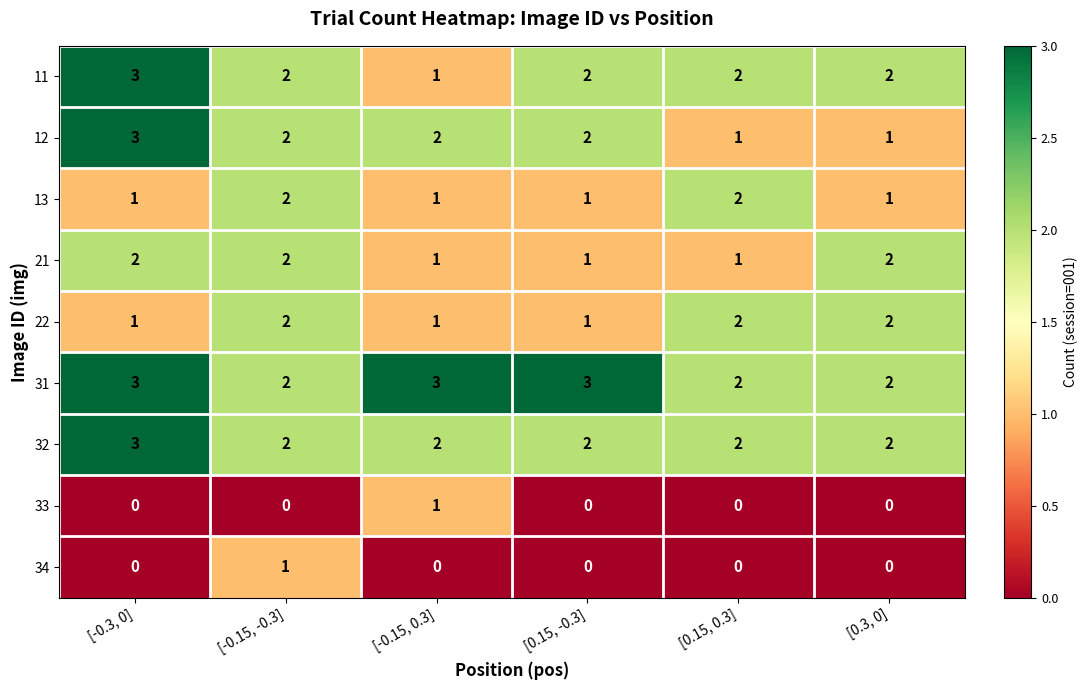

At which label does 12 first exceed 2?

[-0.3, 0]